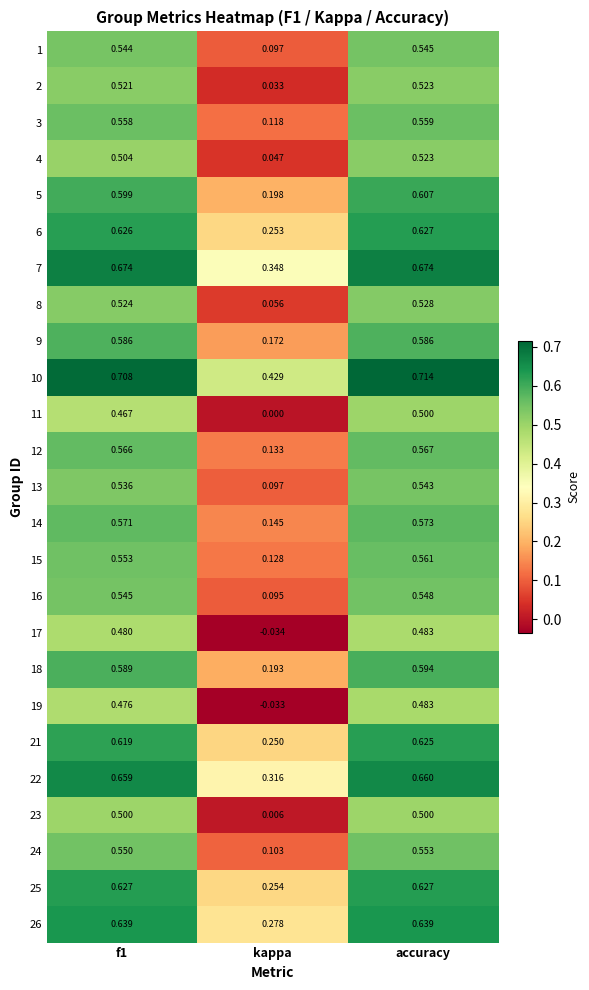

Is the value of 11 at kappa greater than the value of 18 at f1?

No